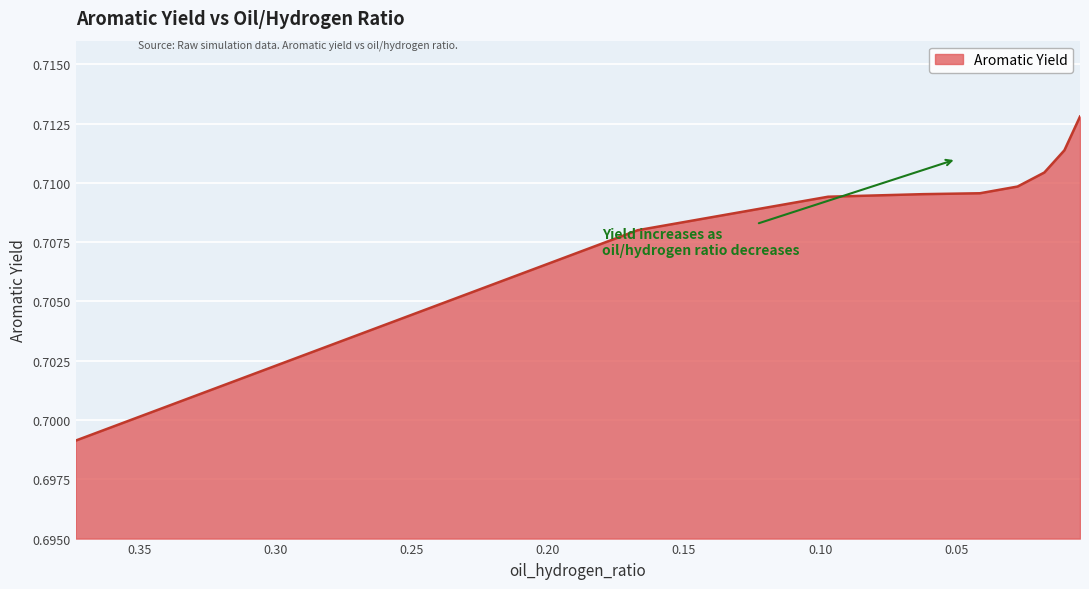

What is the label of the 9th point from the right?

0.37332443171744456